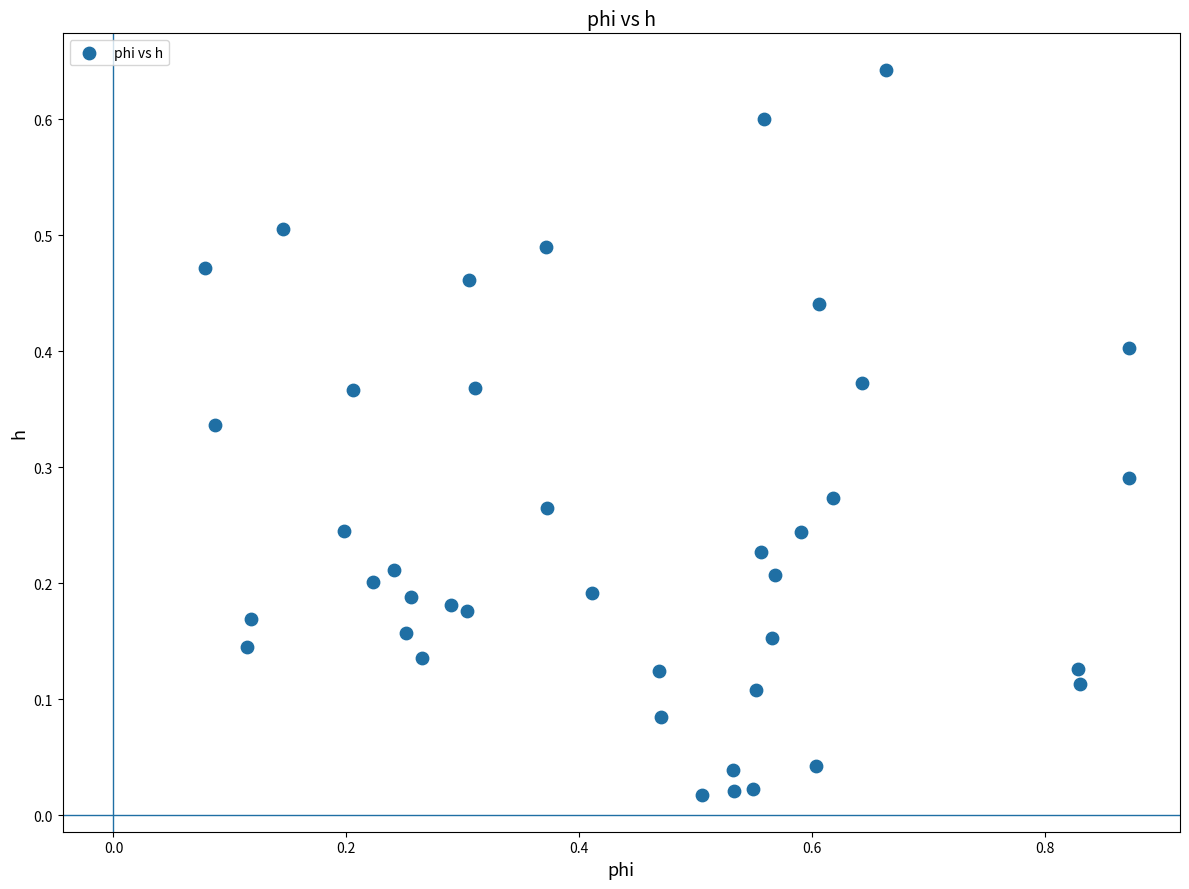

What is the range of X values (max minus min)?

0.8